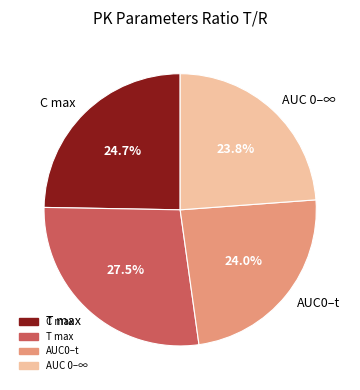

Which slice is the largest?

T max